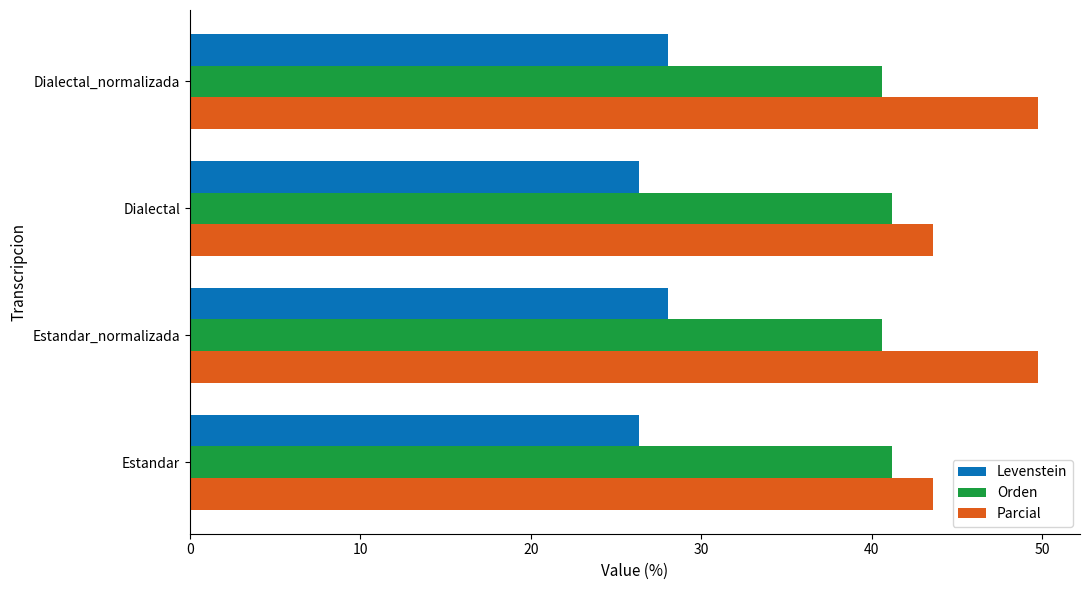

Is it true that Orden equals 73.0 at Estandar?

False